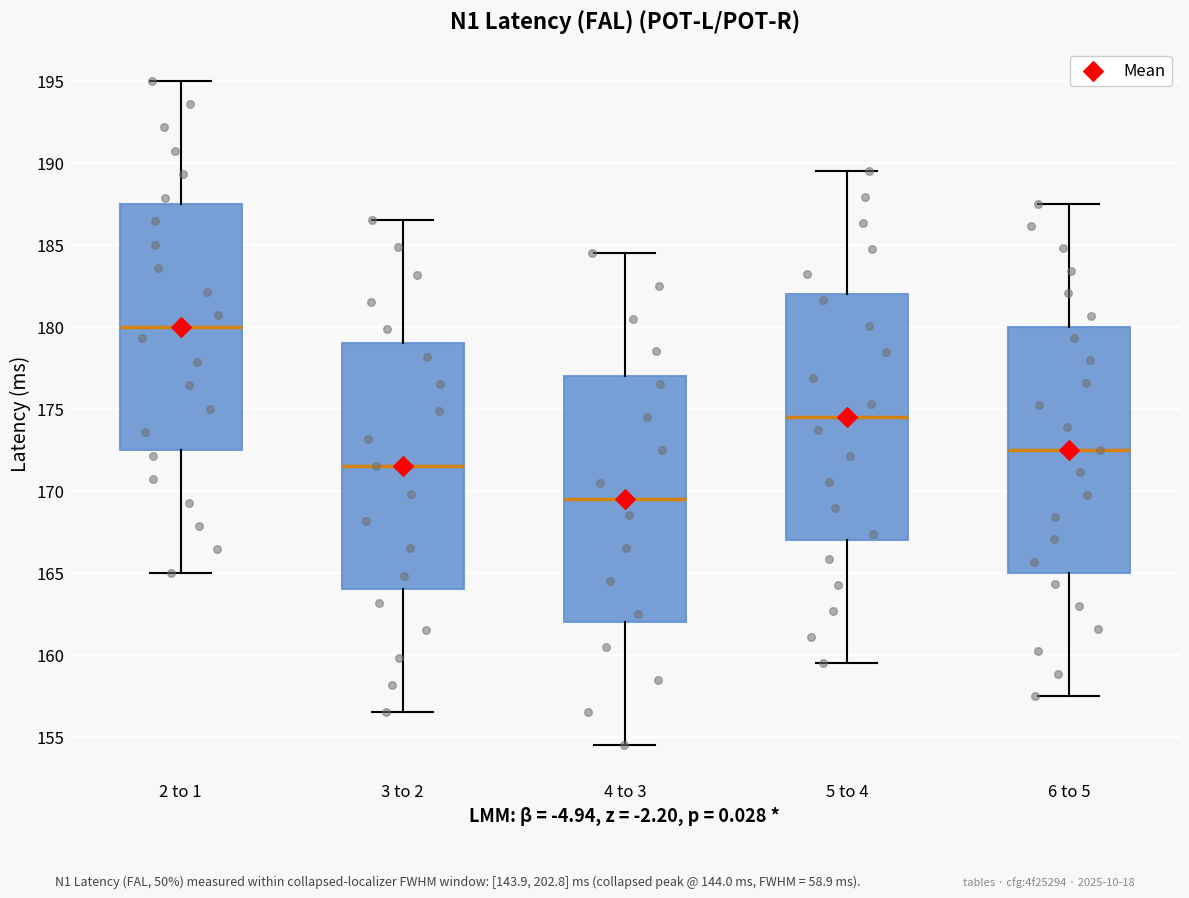

Where is the upper edge of the box for 3 to 2 on the y-axis? The values are not printed on the chart, so give them approximately, as read against the axis.

179.0